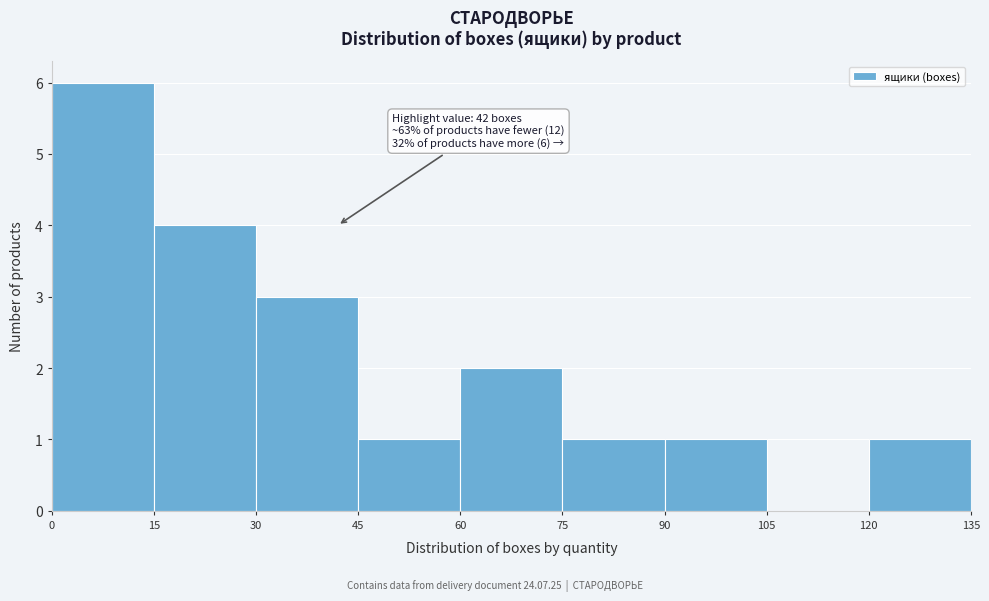

Which range on the x-axis has the tallest bar?

0 to 15